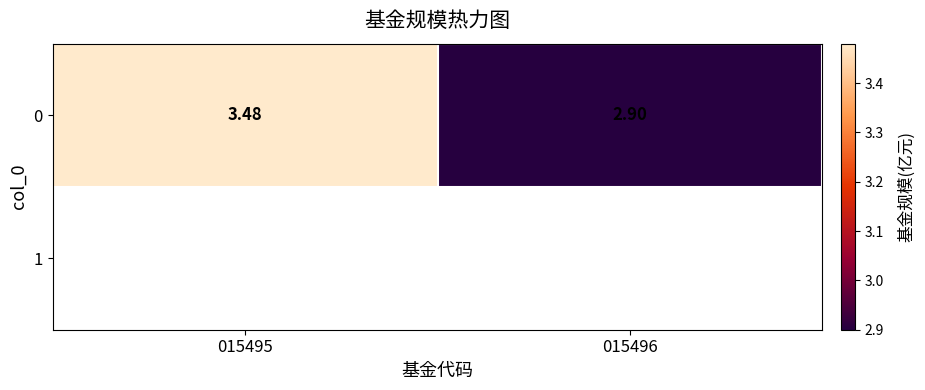

The chart shows a value of 3.5 at 015495. True or false?

True